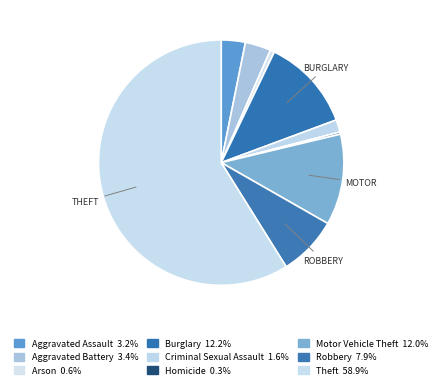

To the nearest percent, what is the average slice percentage?

11%